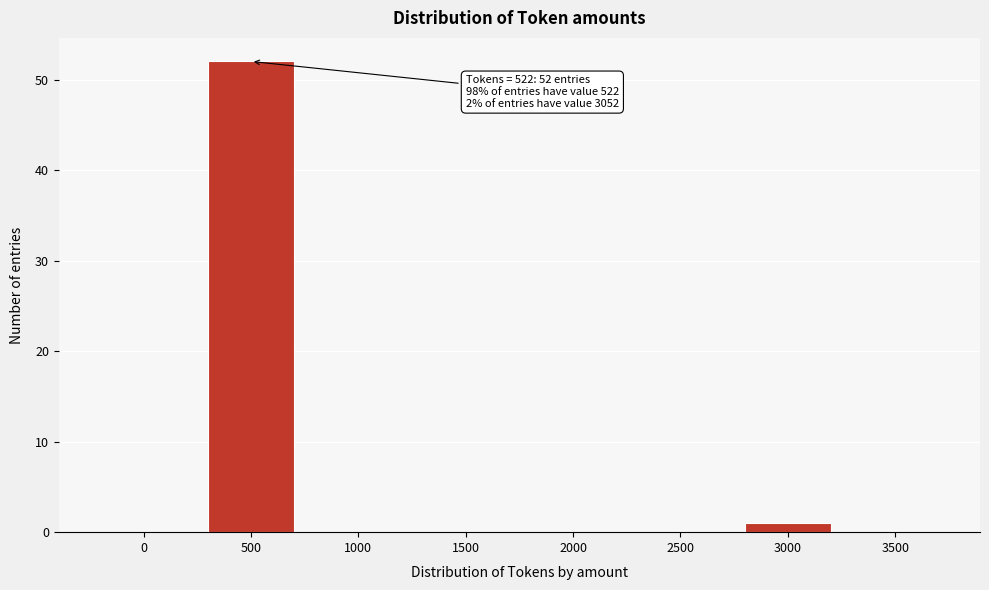

Reading right to left, transcribe all the data shown in this chart.

3500=0	3000=1	2500=0	2000=0	1500=0	1000=0	500=52	0=0